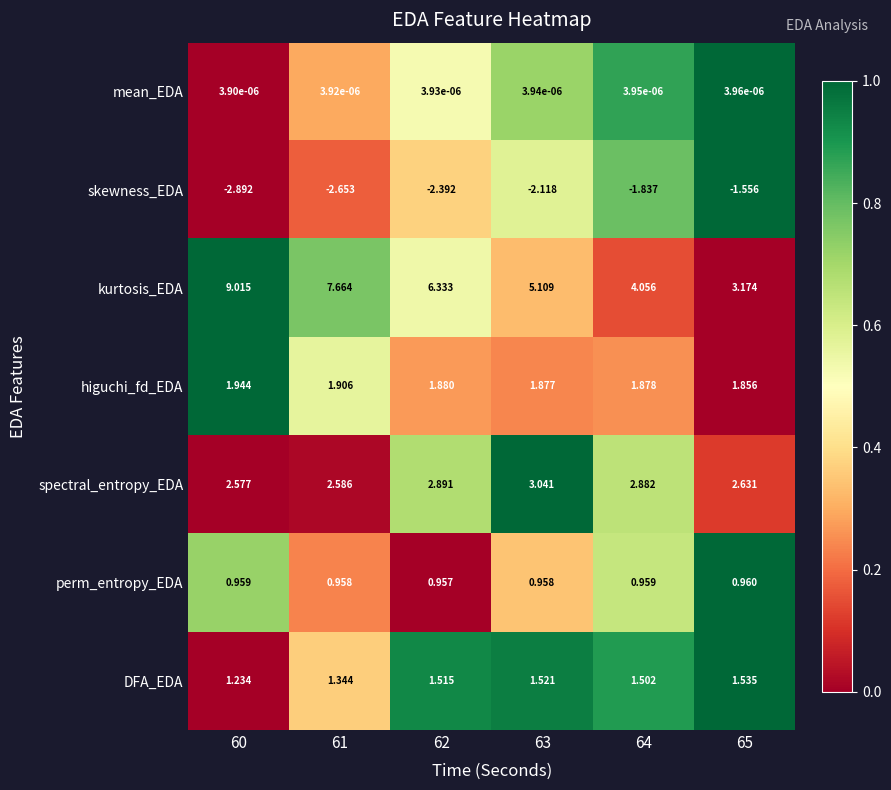

How many categories are shown in the chart?

6